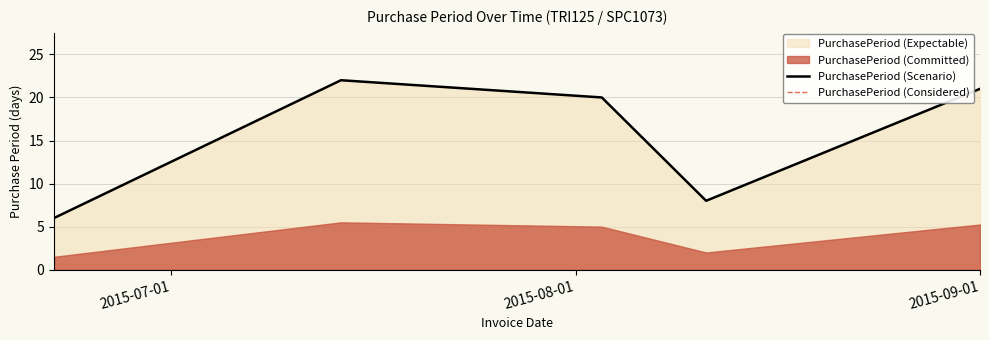

Reading left to right, transcribe all the data shown in this chart.

6	22	20	8	21